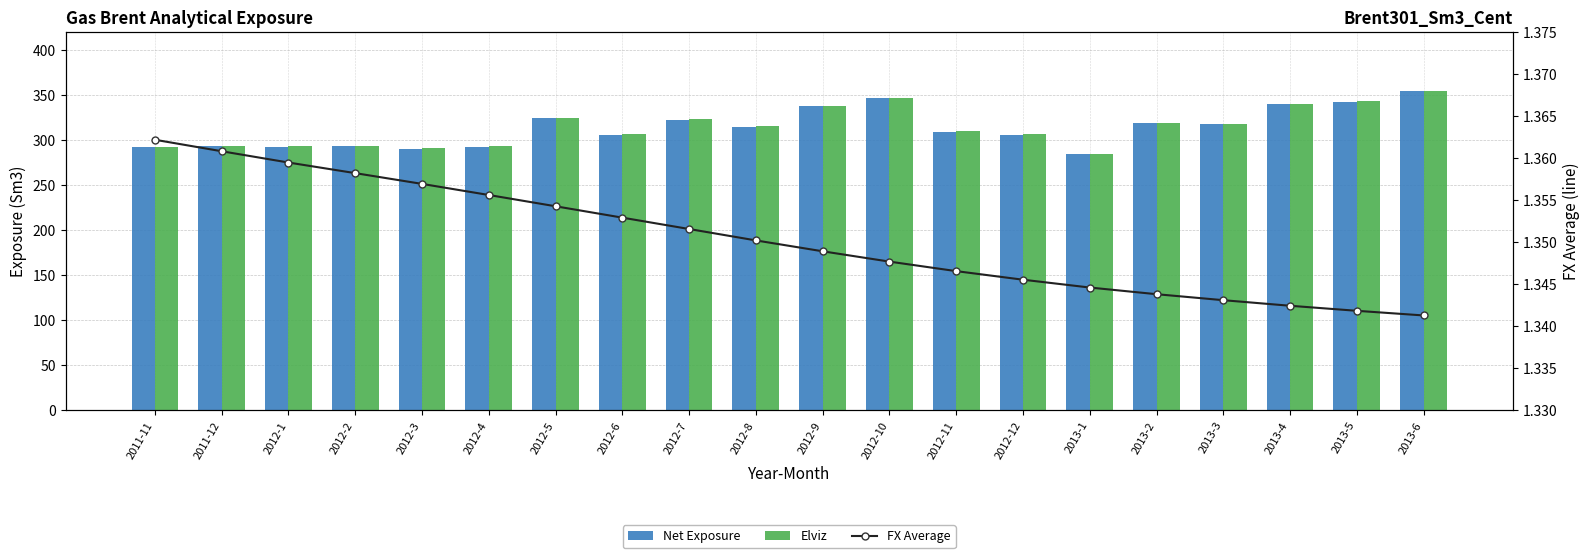

What position from the left is 2013-2?

16